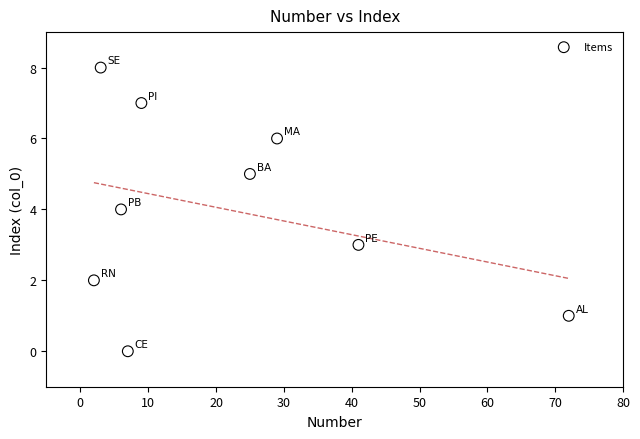

What is the range of Y values (max minus min)?

8